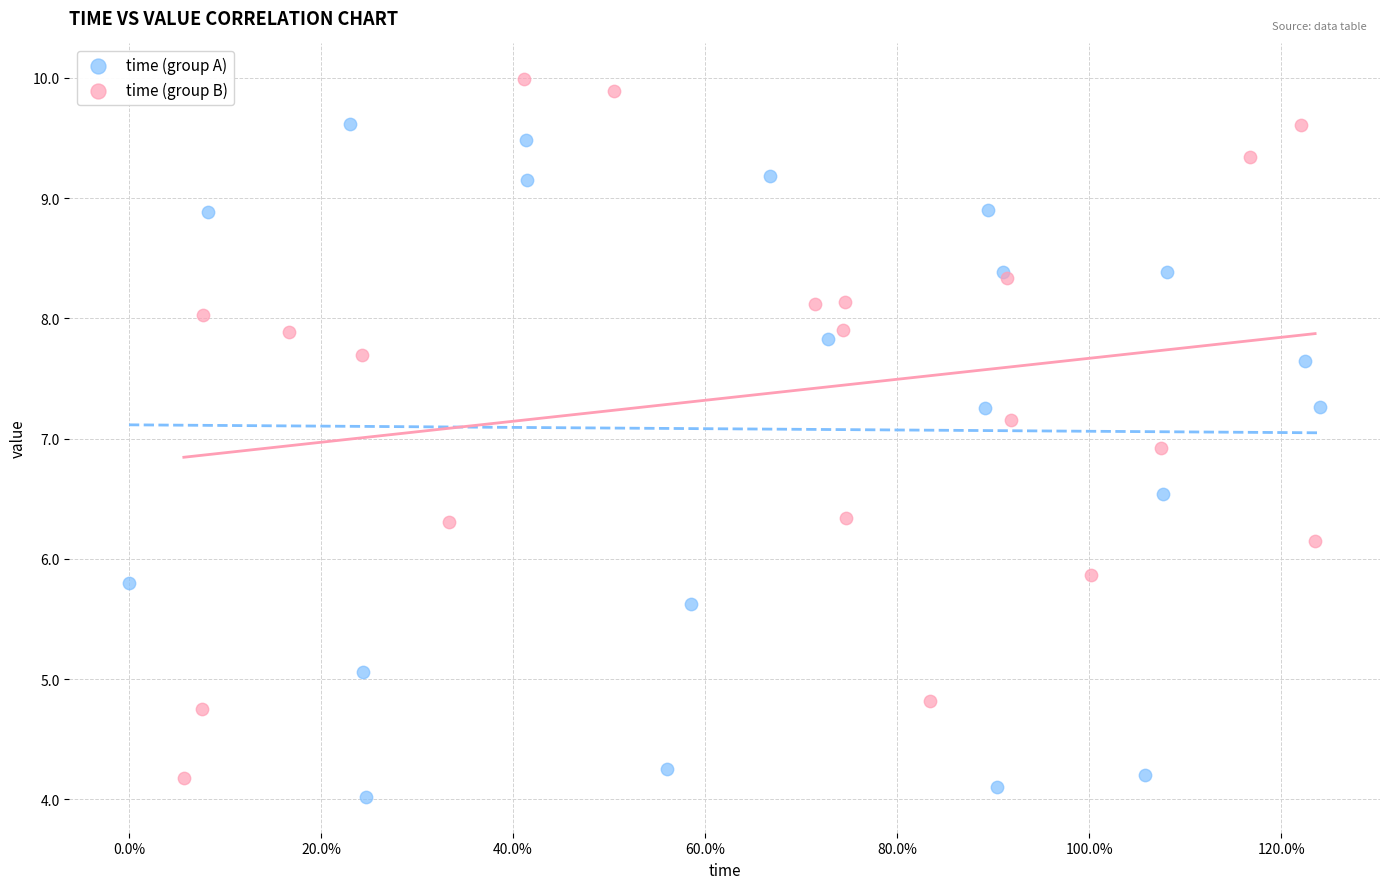

What are all the series names shown in the legend?

time (group A), time (group B)